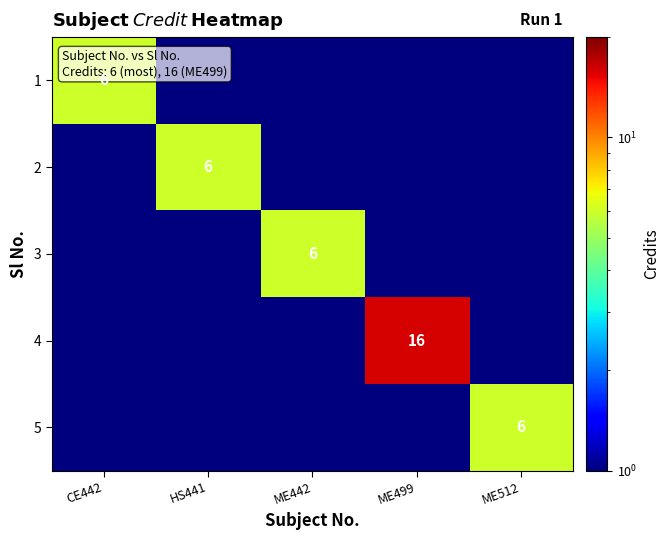

List the labels in order of 5 value, smallest first.

CE442, HS441, ME442, ME499, ME512